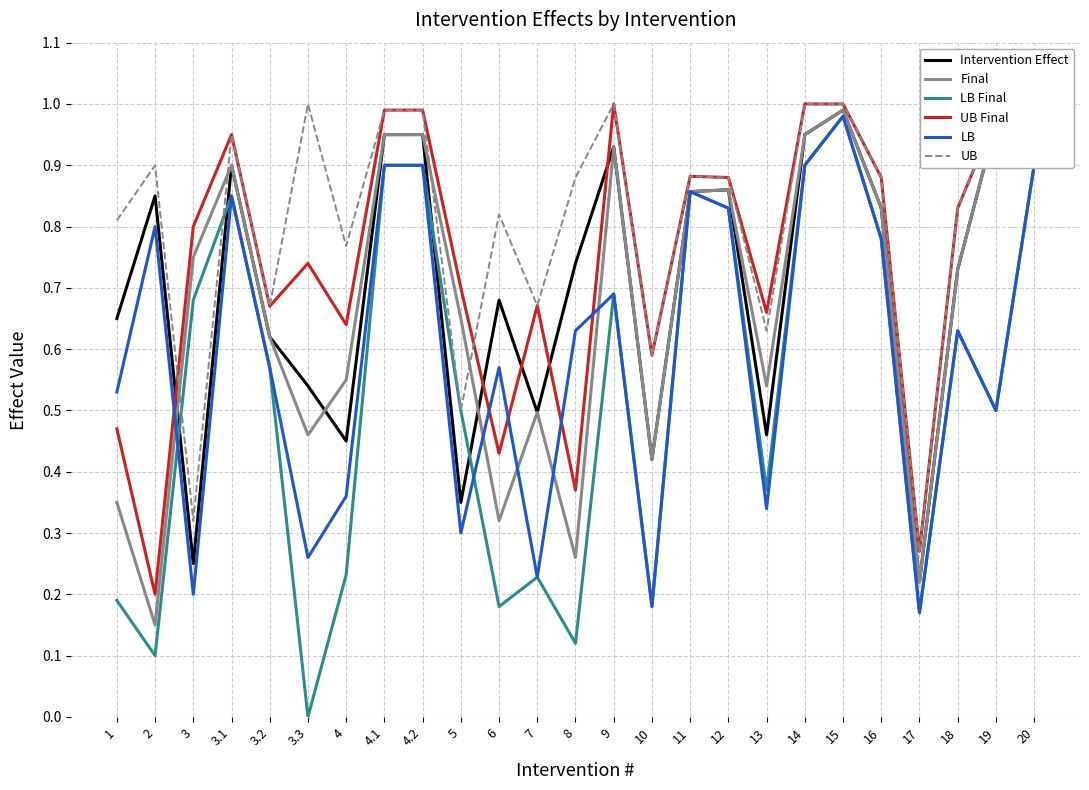

Between 8 and 9, which series saw the biggest shift?

Final